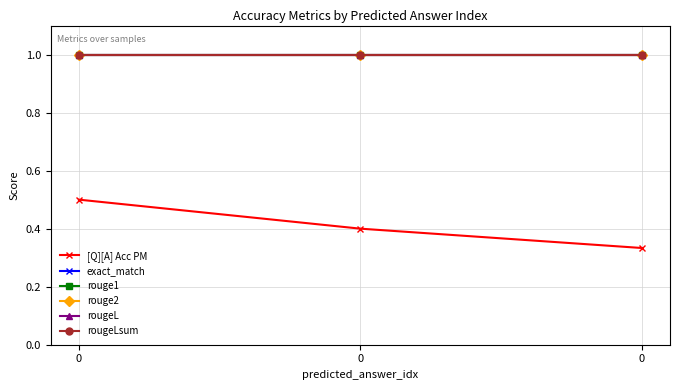

What is the difference between the highest and lowest values at 0?

0.5